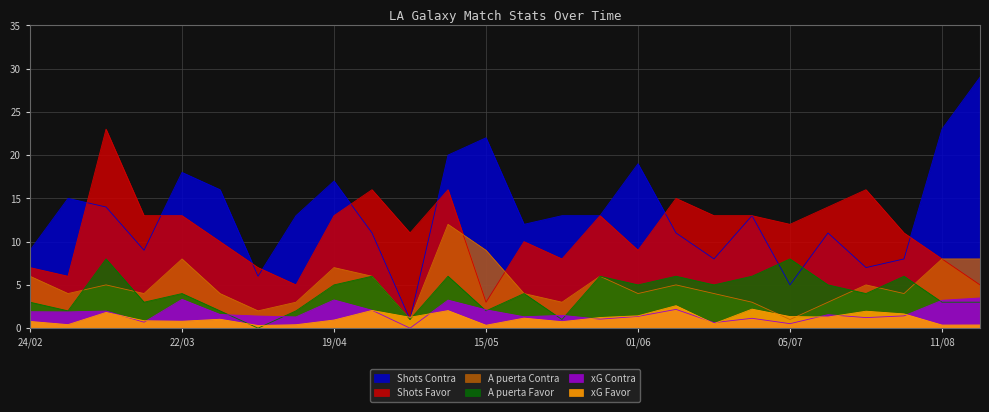

How many values in A puerta Favor are above zero?

25